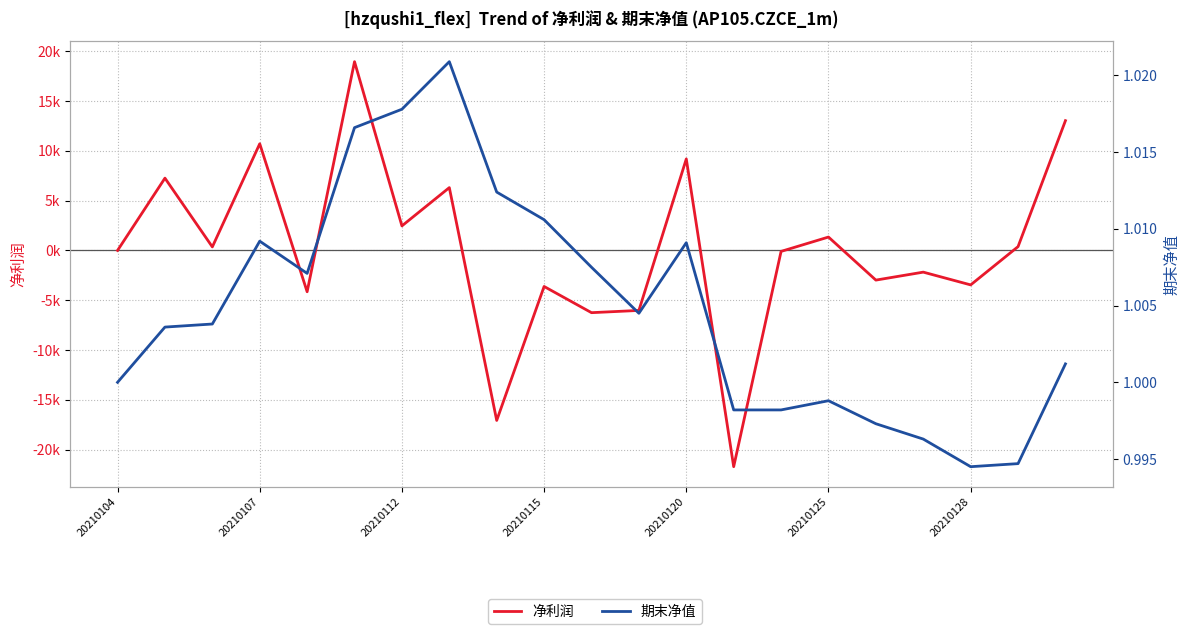

What is the sum of all 净利润 values?

2459.1